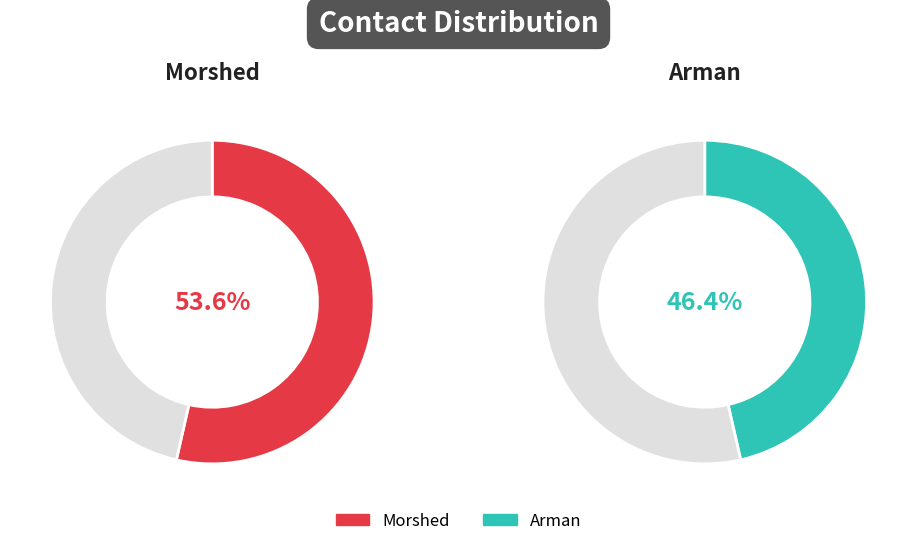

What portion of the pie excludes Arman?

53.6%